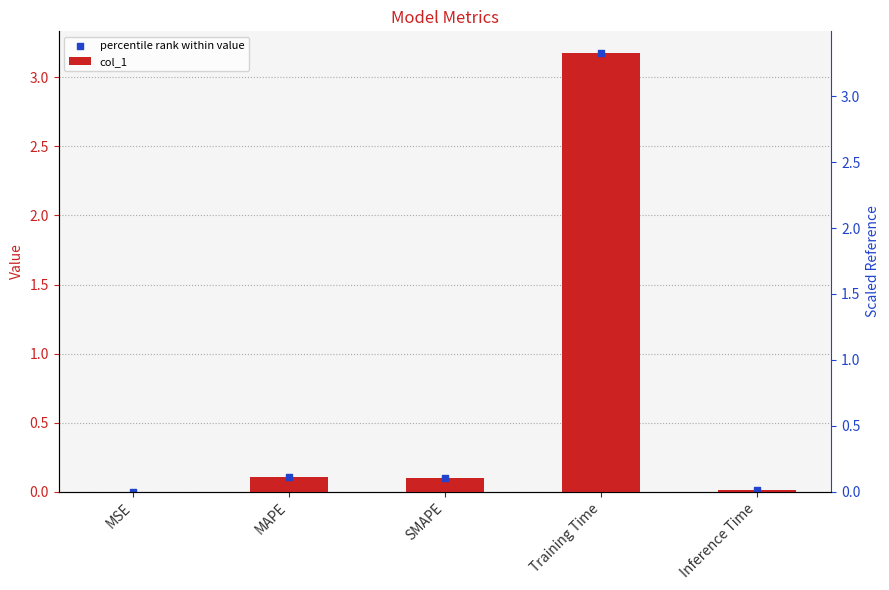

Is the value of col_1 at MSE greater than the value of percentile rank within value at Training Time?

No